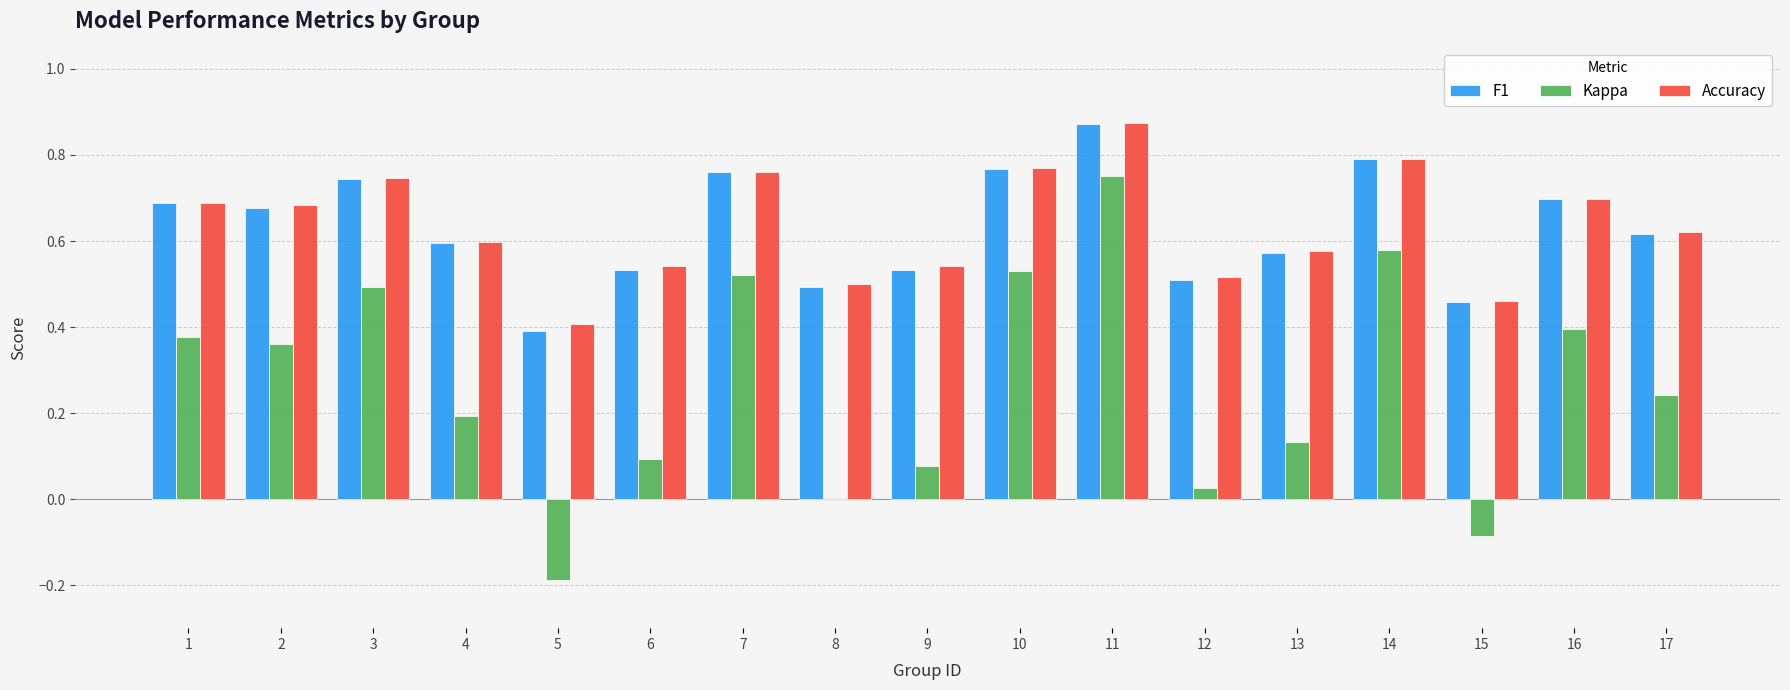

How many data points does each series have?

17